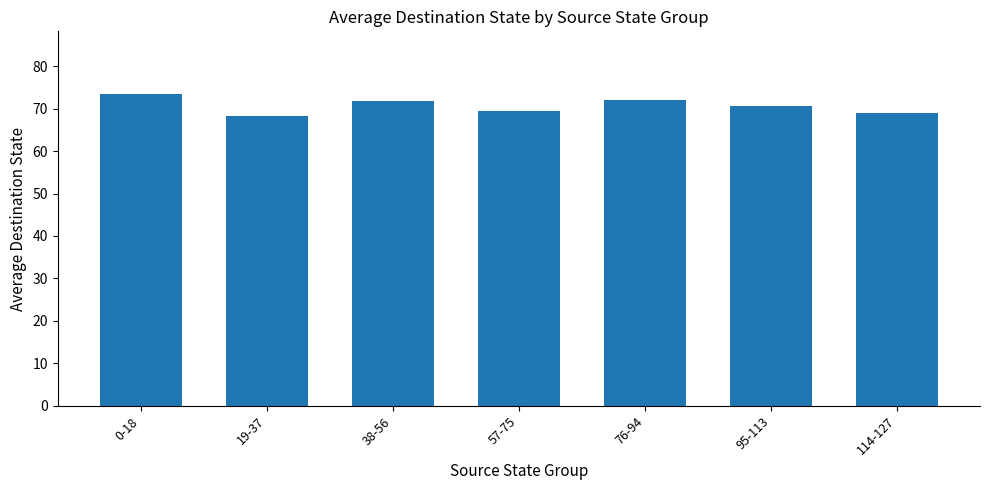

Which label corresponds to the largest value in the chart?

0-18